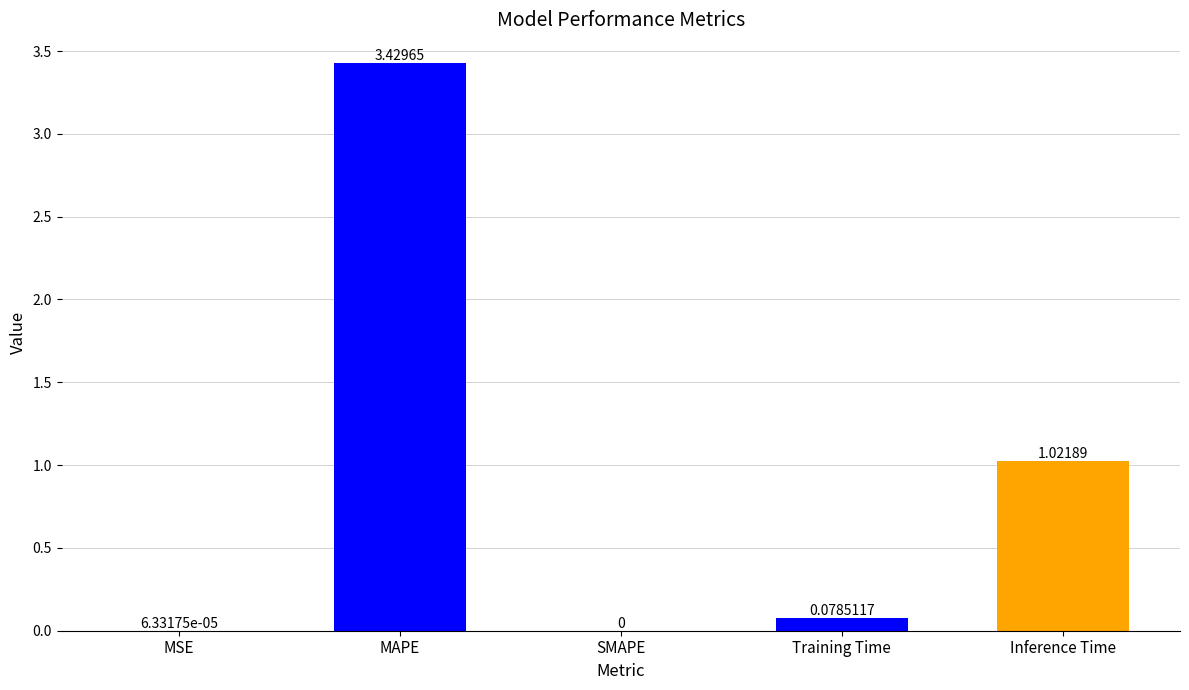

How many values are above zero?

4